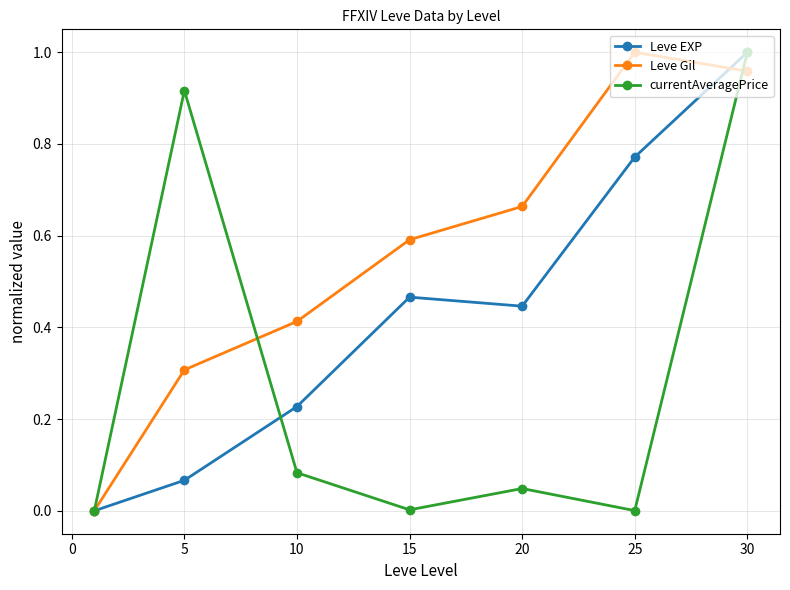

True or false: currentAveragePrice has more than 1 points higher than both neighbors.

True